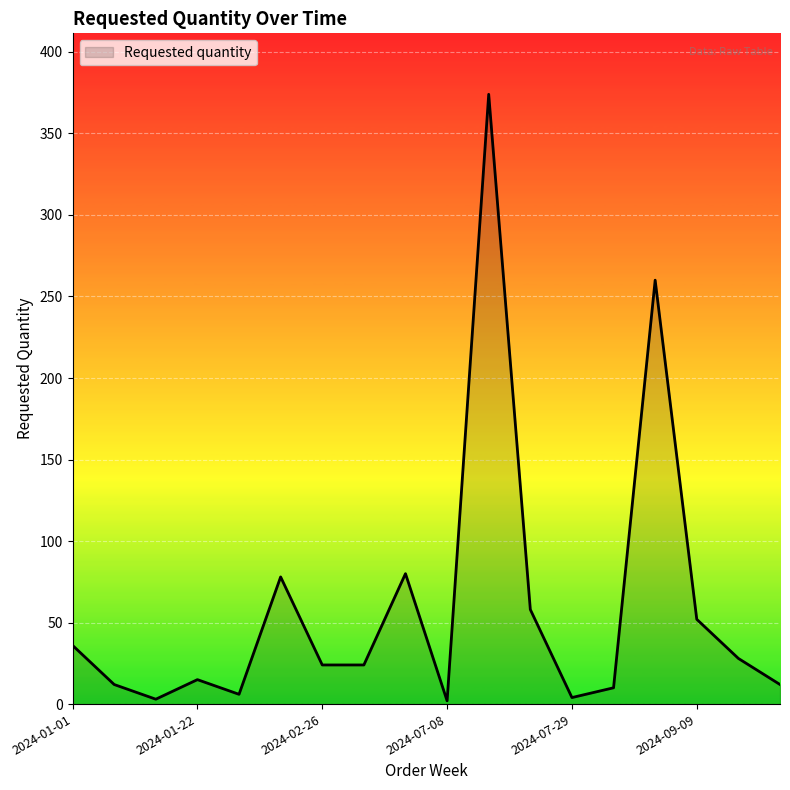

What is the greatest value displayed?

374